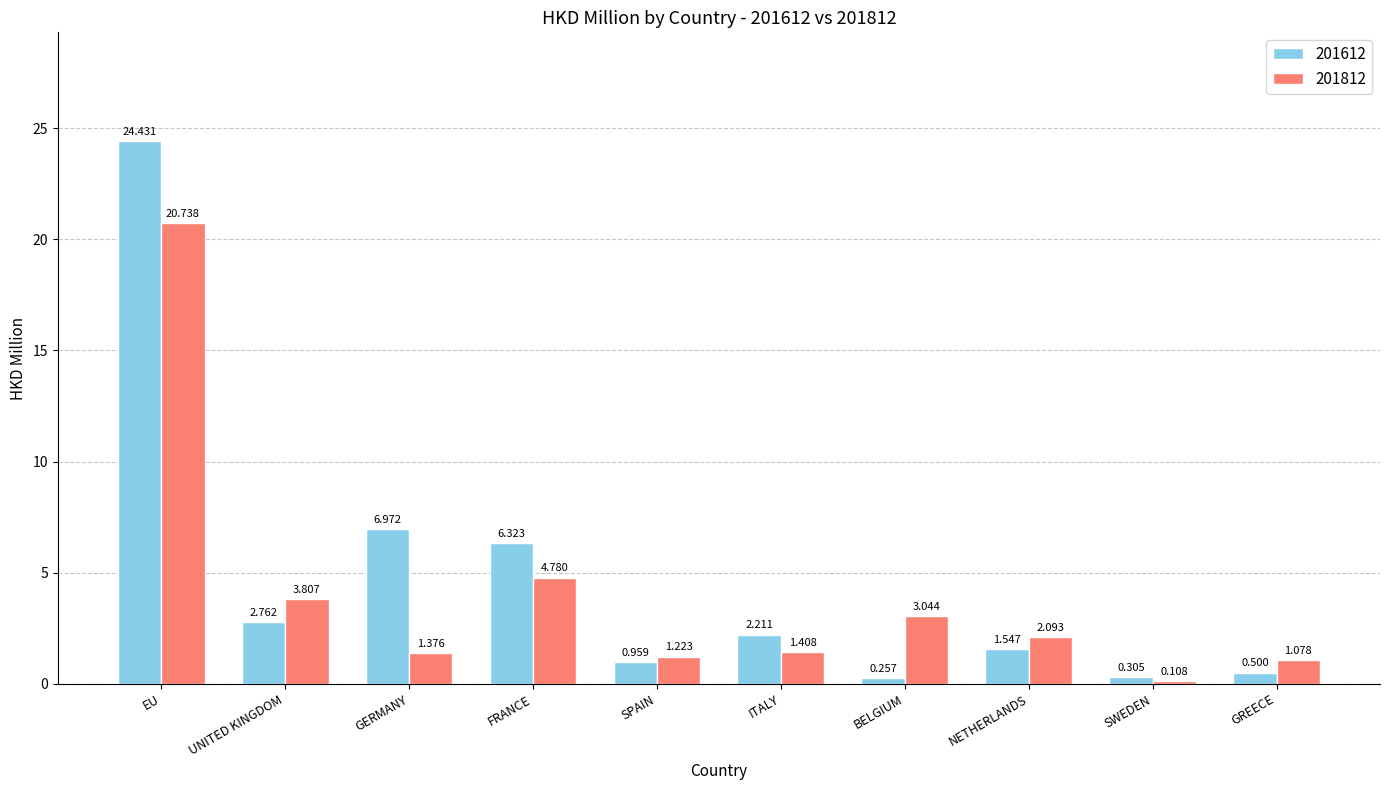

How many data points in 201612 are less than 2?

5